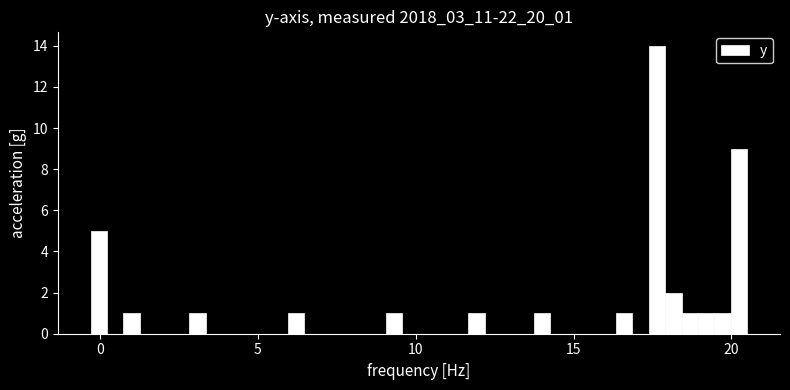

Around what value on the x-axis is the tallest bar? Give the approximate position of its centre, as read against the axis.

17.5